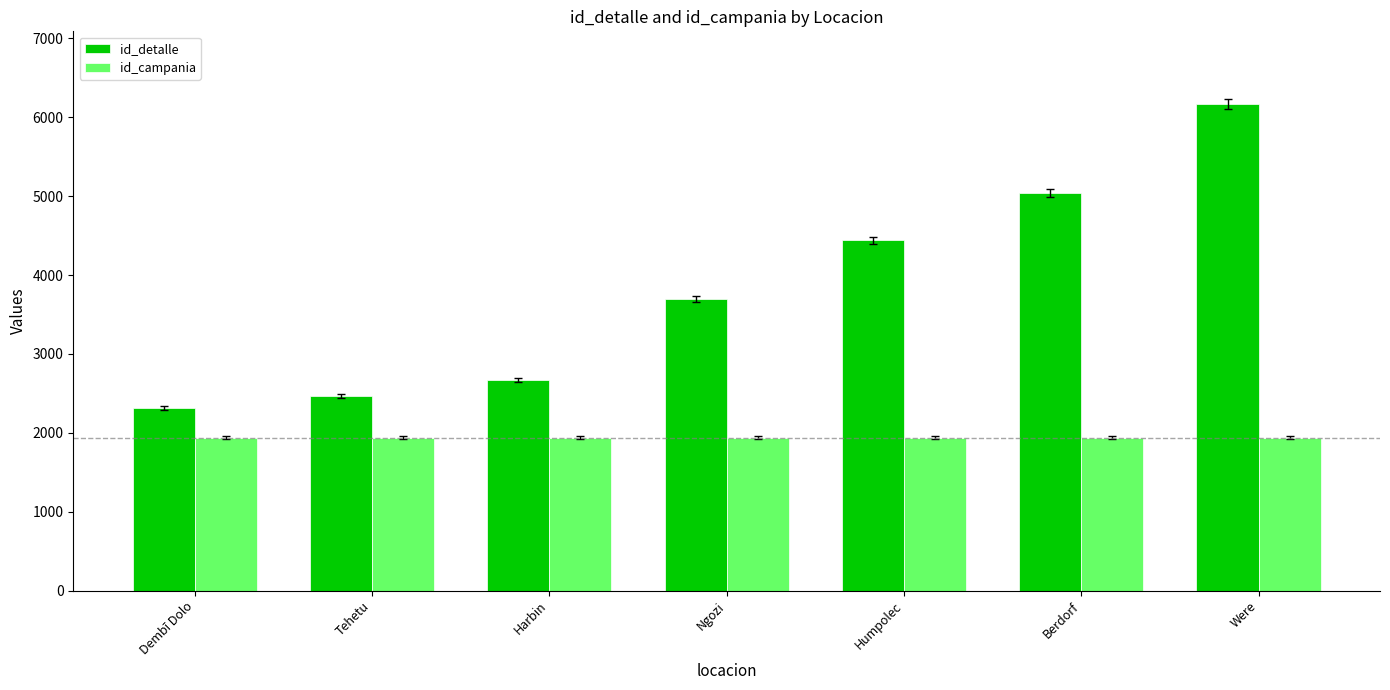

Which series has the largest range (max minus min)?

id_detalle